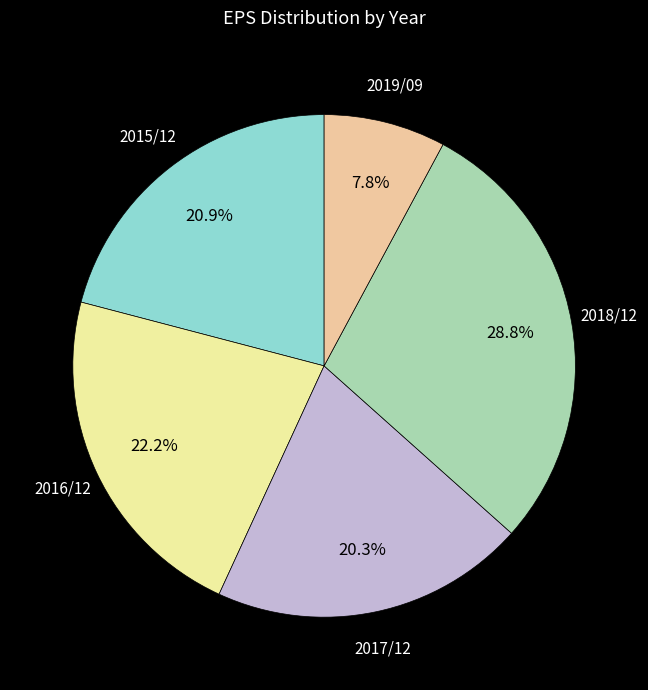

How many slices are in this pie chart?

5